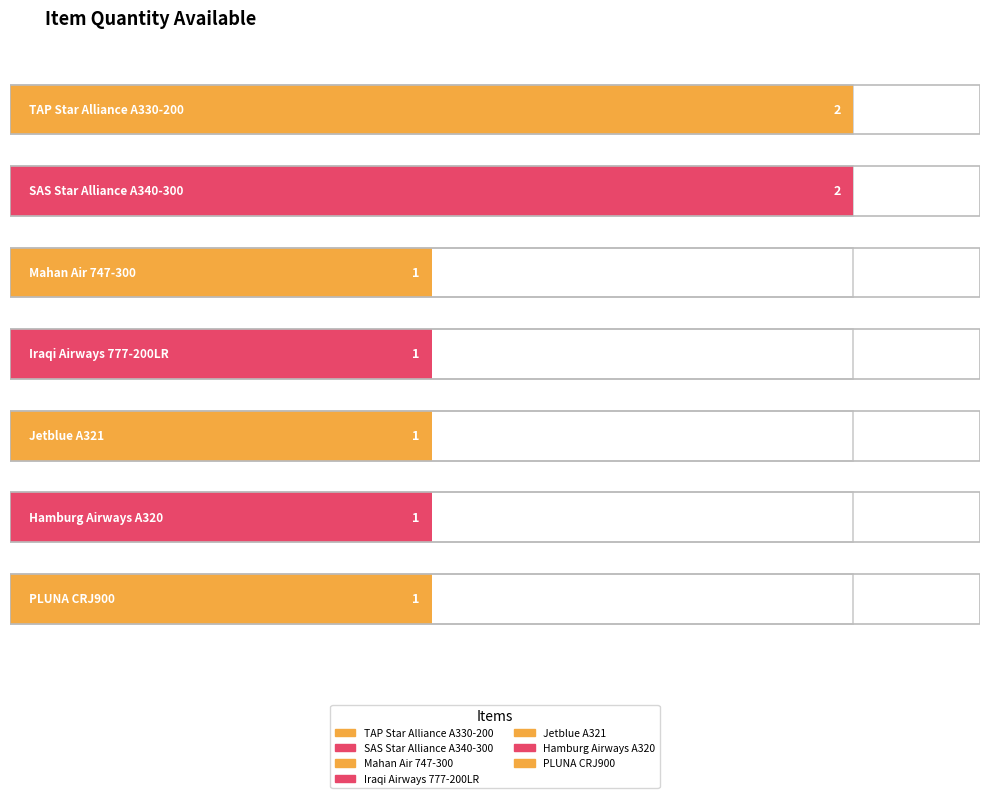

What is the sum of all values?

9